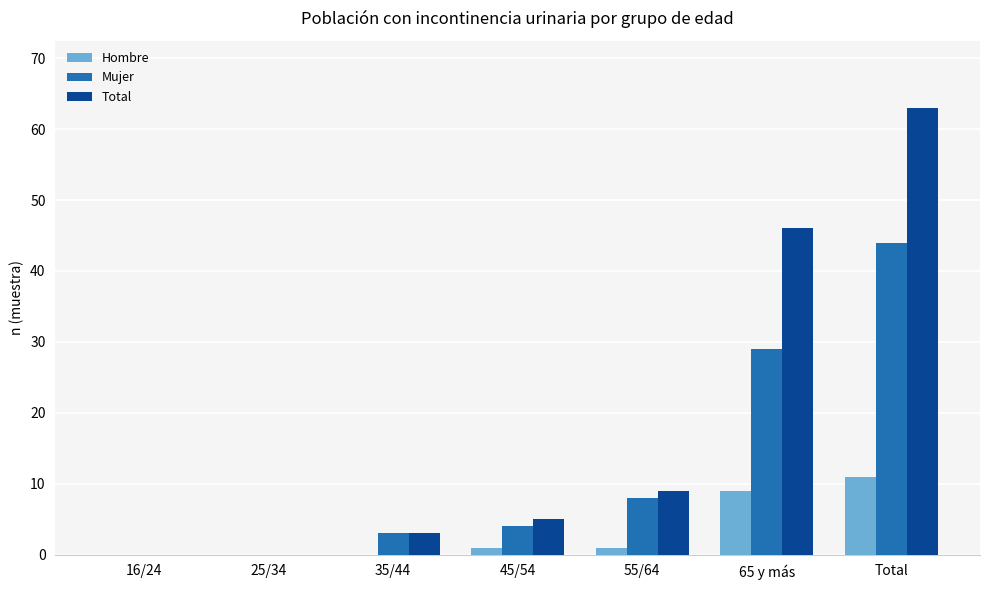

How many distinct data groups are displayed?

3